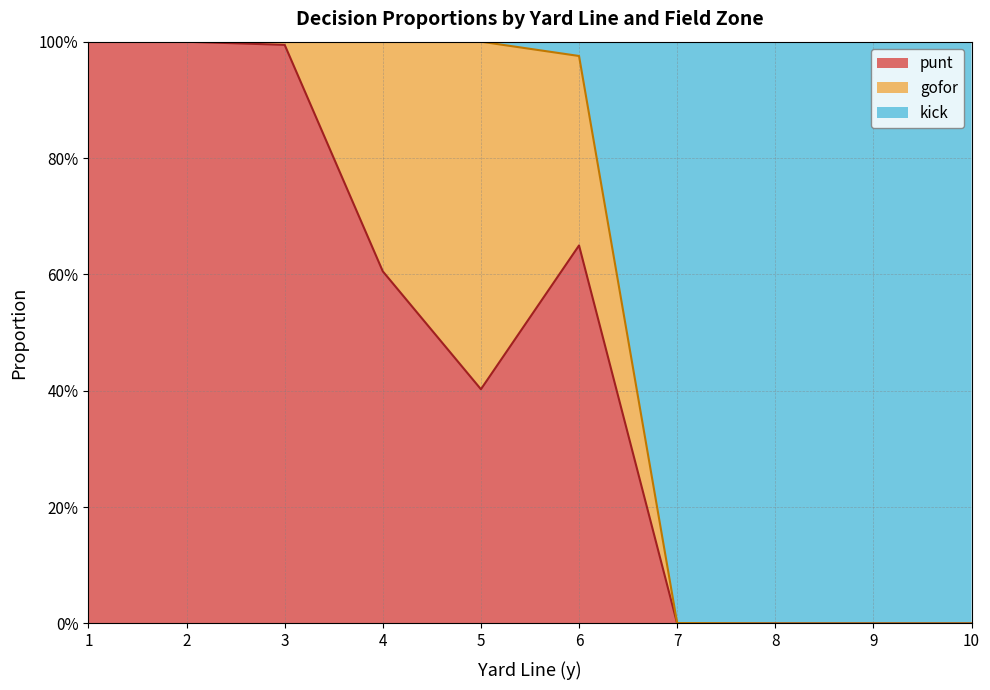

At which category does the chart reach its minimum across all series?

7